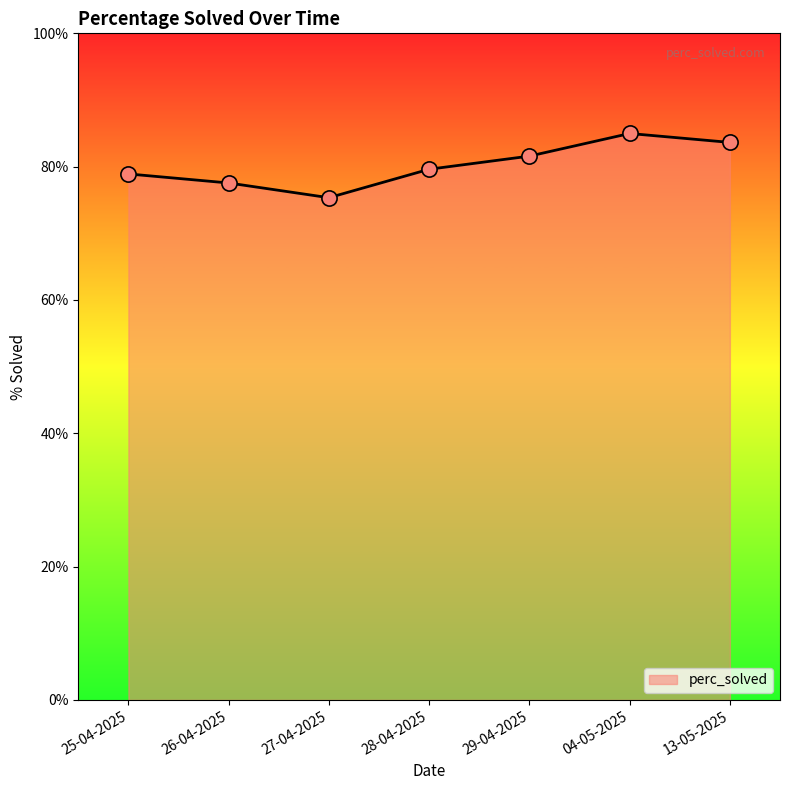

Which has a higher value, 26-04-2025 or 27-04-2025?

26-04-2025